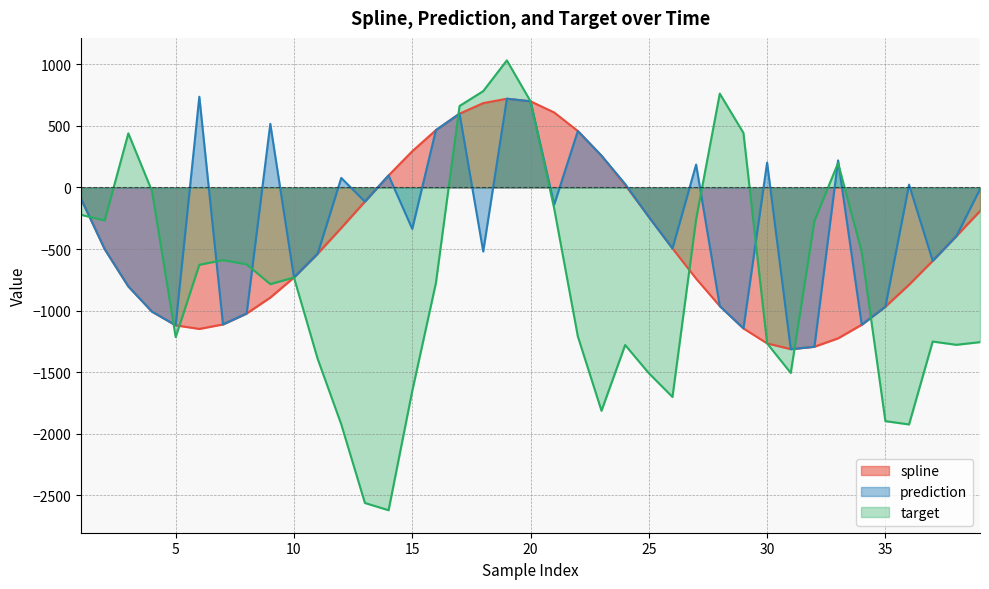

Reading left to right, transcribe all the data shown in this chart.

spline: -91.2	-500.8	-803.8	-1008.7	-1119.6	-1148.9	-1112.3	-1023.6	-894.3	-731.2	-538.2	-328.8	-114.5	97.7	294.0	465.8	599.4	685.1	721.0	699.9	609.3	458.5	258.3	20.6	-238.9	-494.8	-740.5	-963.3	-1144.8	-1266.4	-1313.2	-1293.6	-1225.4	-1114.9	-968.3	-790.1	-595.9	-395.0	-191.8
prediction: -91.2	-500.8	-803.8	-1008.7	-1119.6	737.0	-1112.3	-1023.6	516.6	-731.2	-538.2	77.4	-114.5	97.7	-336.1	465.8	599.4	-519.9	721.0	699.9	-139.1	458.5	258.3	28.5	-238.9	-494.8	186.1	-963.3	-1144.8	201.9	-1313.2	-1293.6	219.7	-1114.9	-968.3	23.1	-595.9	-395.0	-13.6
target: -222.2	-267.6	439.7	-29.6	-1215.4	-628.1	-589.6	-624.7	-784.9	-731.2	-1390.6	-1924.2	-2562.7	-2621.6	-1653.7	-776.3	661.9	782.5	1032.2	699.9	-170.3	-1209.5	-1813.7	-1279.7	-1508.5	-1701.6	-258.0	762.3	443.1	-1266.4	-1506.4	-271.6	198.2	-524.5	-1897.8	-1924.8	-1251.3	-1277.9	-1256.2